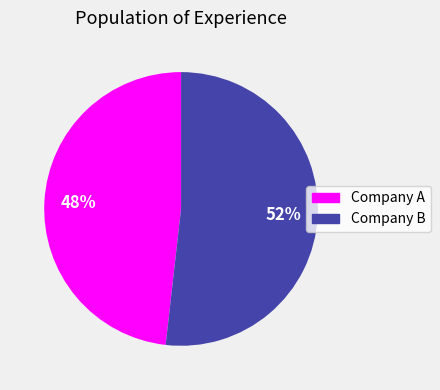

Rank the categories by value from lowest to highest.

Company A, Company B